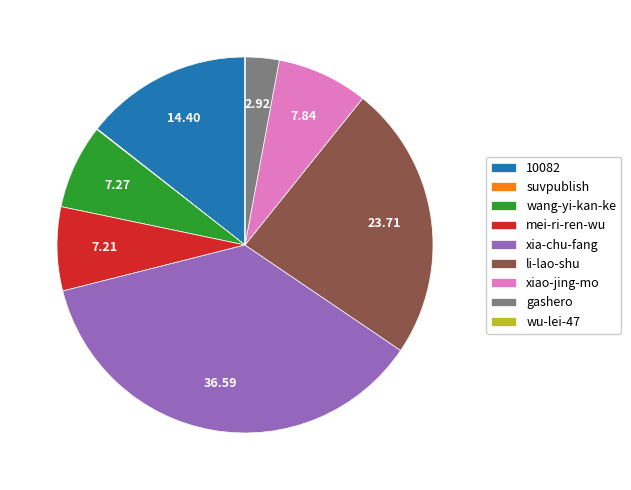

Is there any slice that represents more than half of the pie?

No